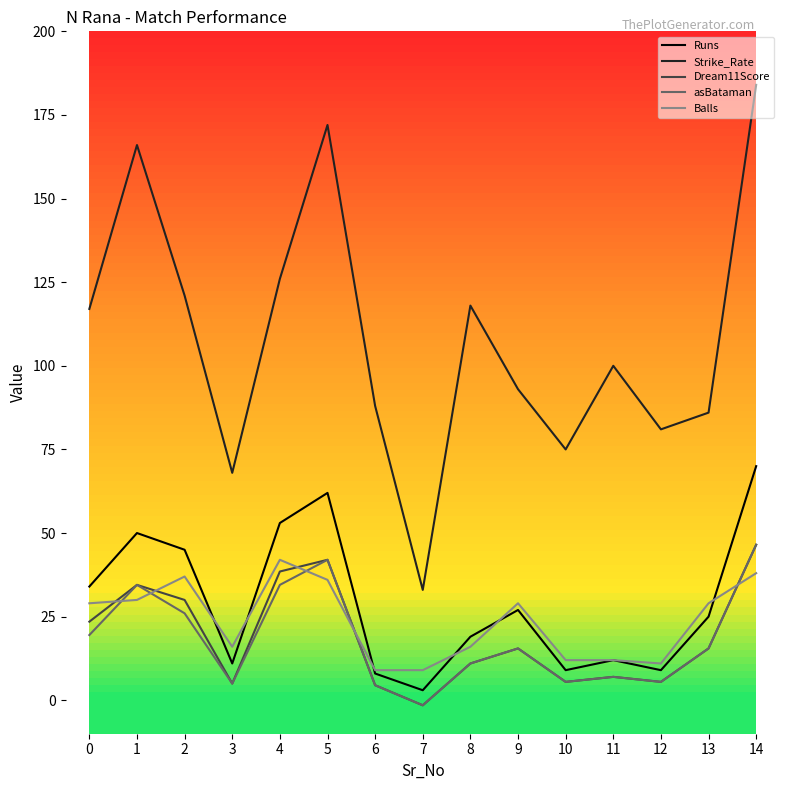

What is the difference between the second highest and minimum values in the Strike_Rate series?

139.0